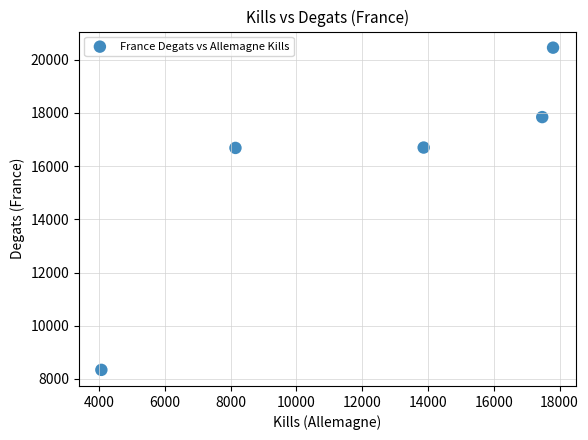

What is the average X value?

12273